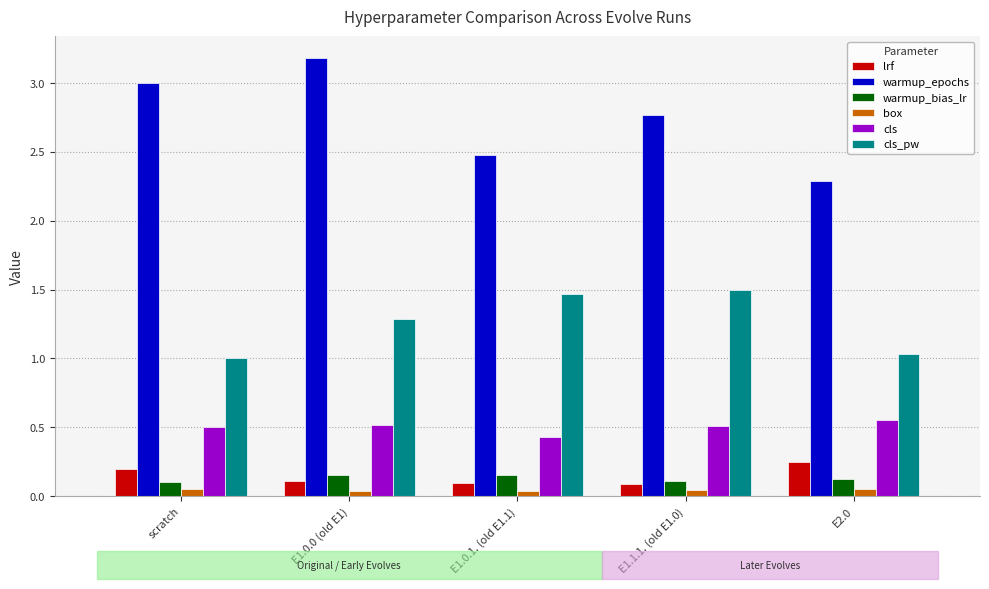

Is it true that cls equals 0.4 at E1.0.1. (old E1.1)?

True